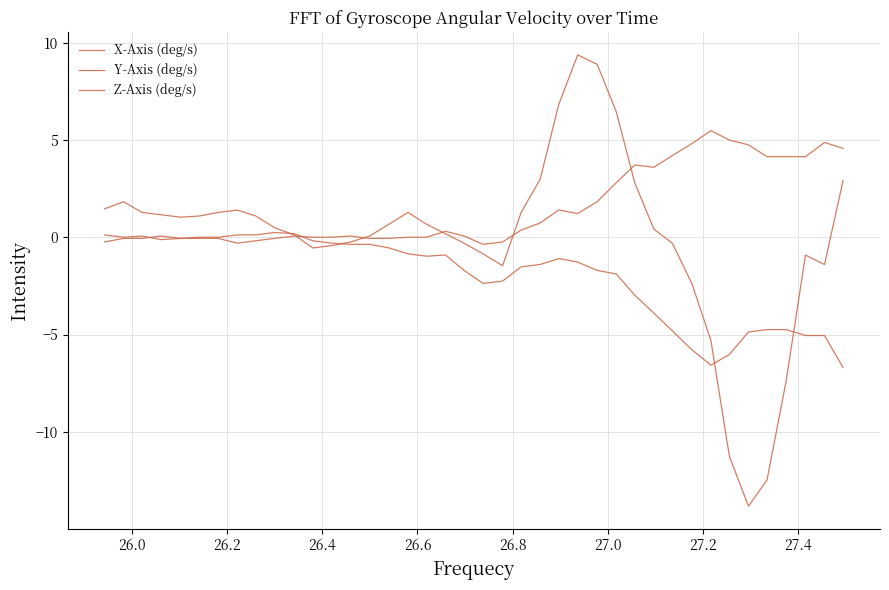

Count the number of data series in this chart.

3